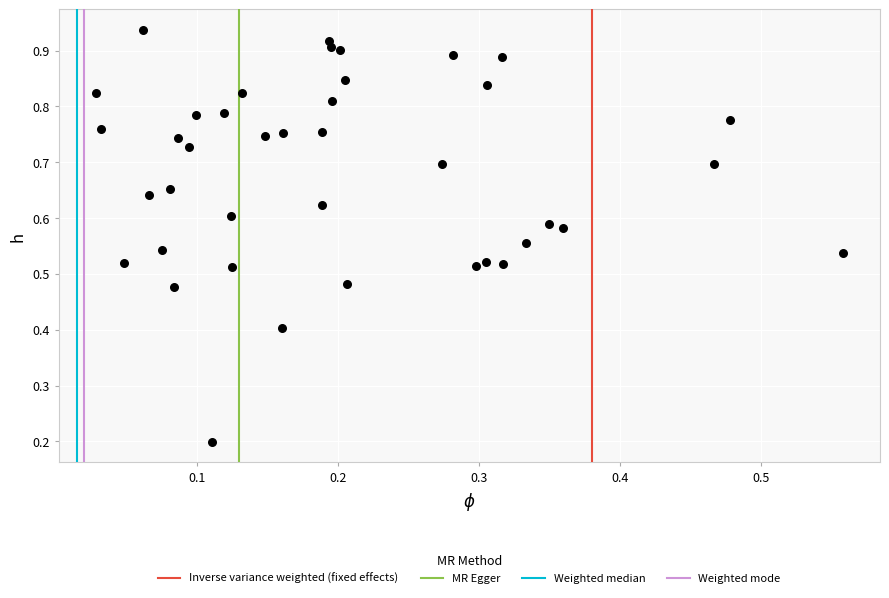

How many data points are displayed?

40